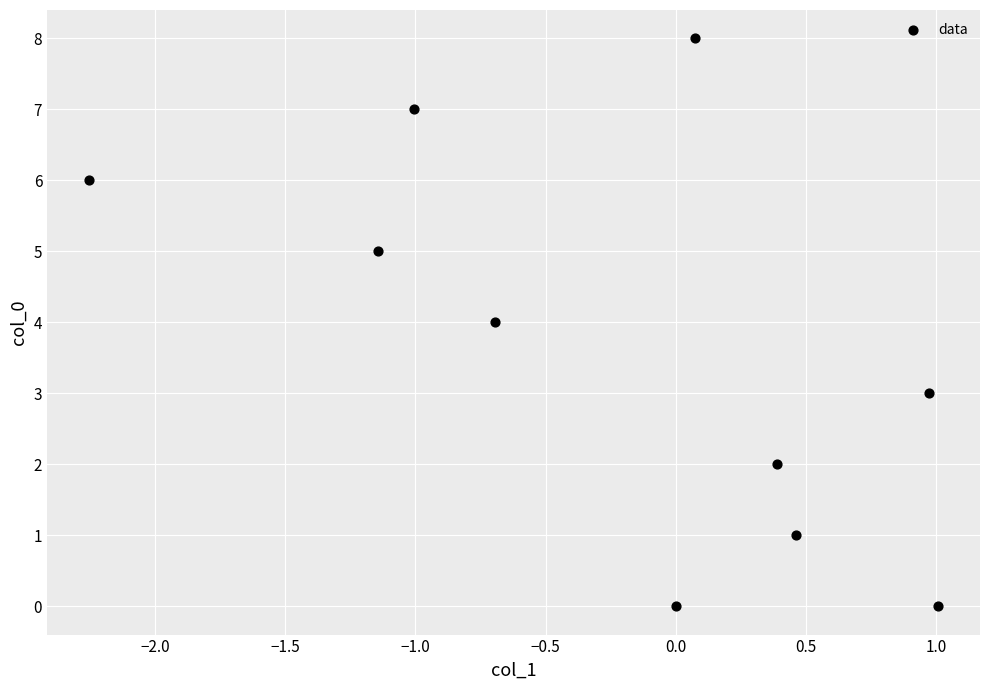

What is the average Y value?

4